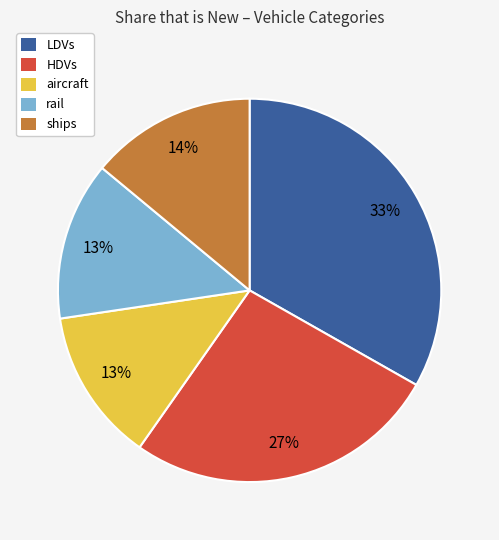

Does any single category account for the majority?

No